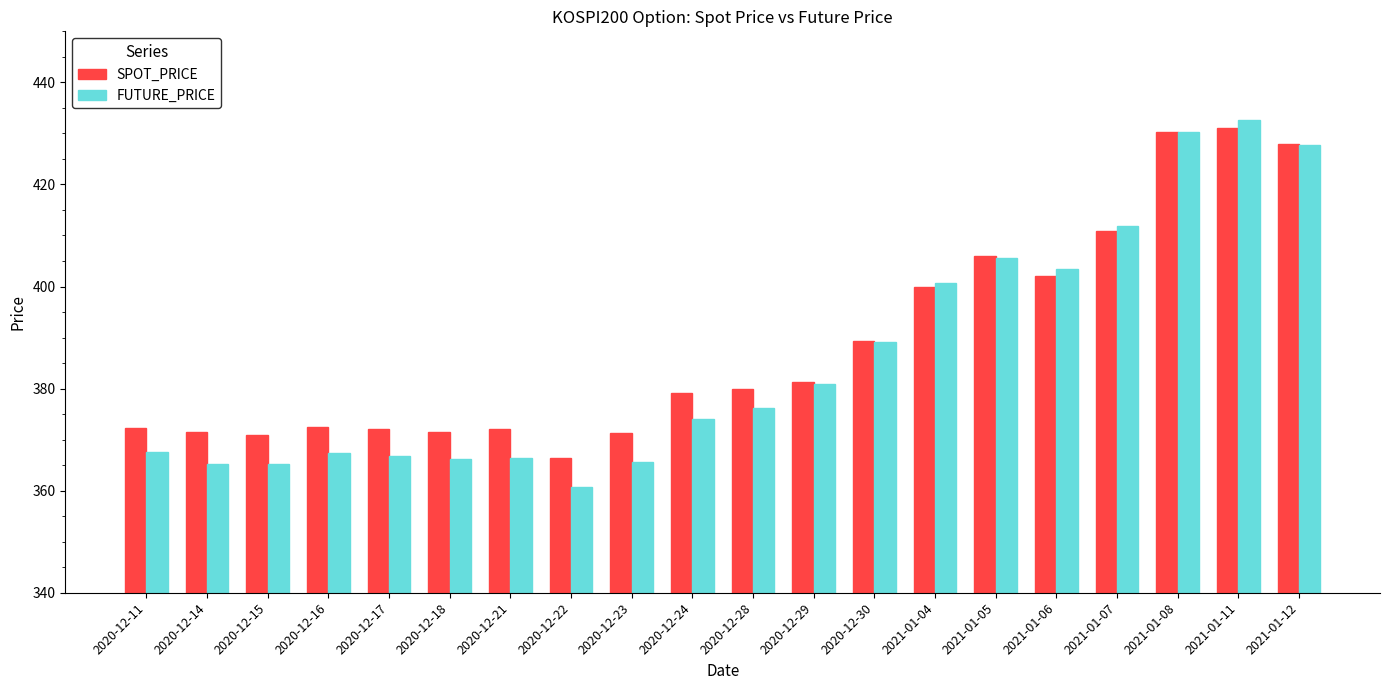

What is the sum of the FUTURE_PRICE values at 2020-12-16 and 2020-12-30?

756.5